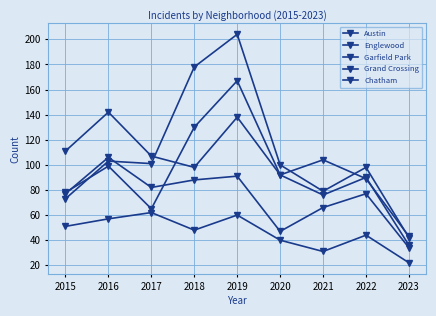

At which label does Garfield Park first exceed 100?

2016